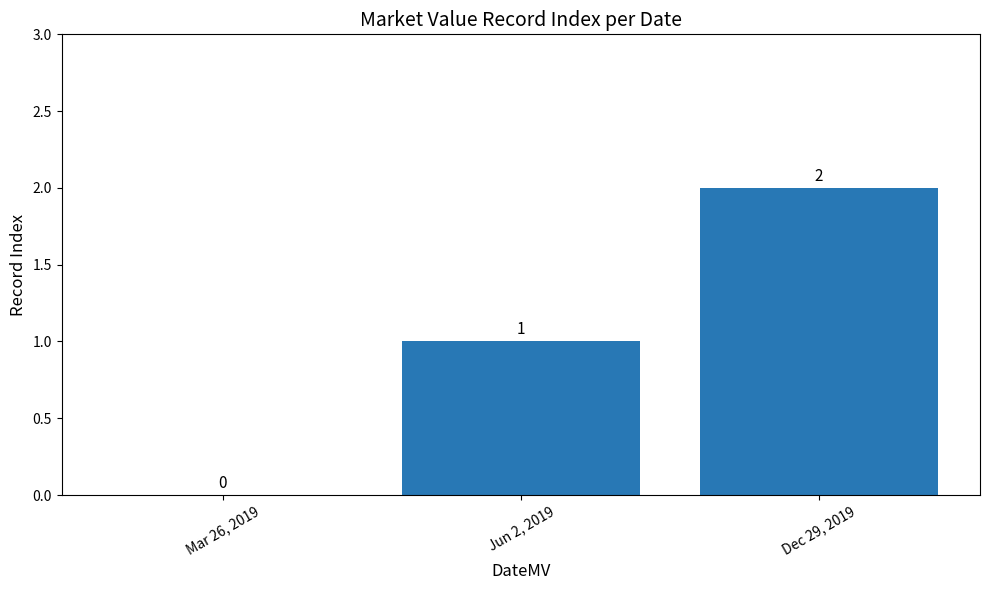

Is it true that the value at Mar 26, 2019 is 0?

True